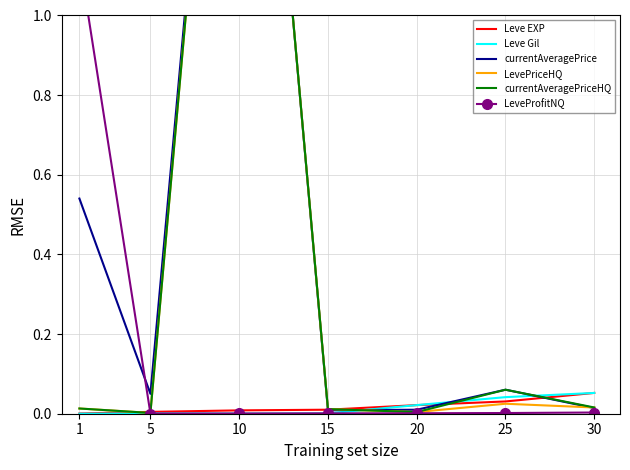

True or false: currentAveragePrice has more than 0 points higher than both neighbors.

True